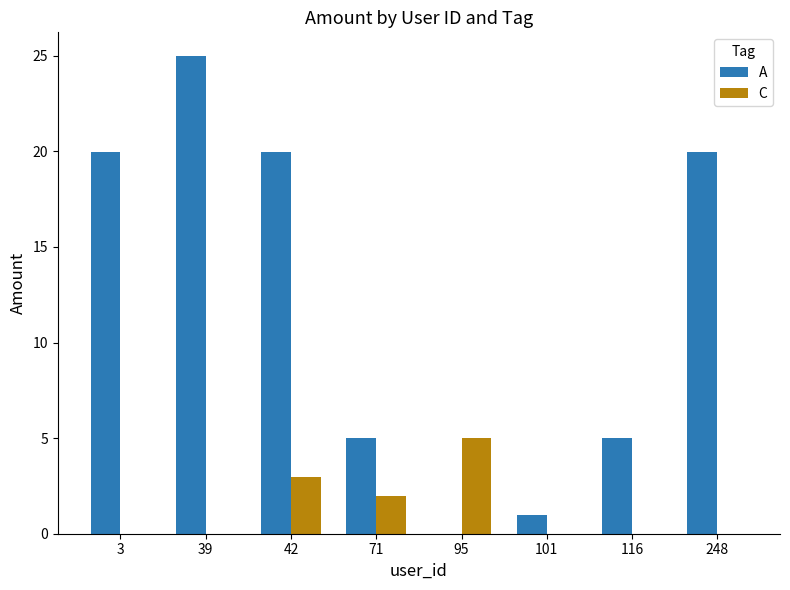

What are all the series names shown in the legend?

A, C